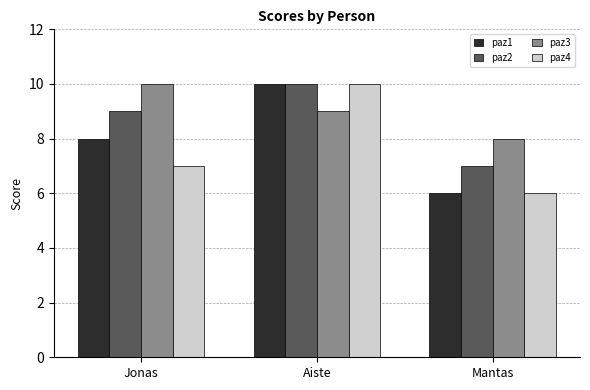

List the labels in order of paz4 value, smallest first.

Mantas, Jonas, Aiste